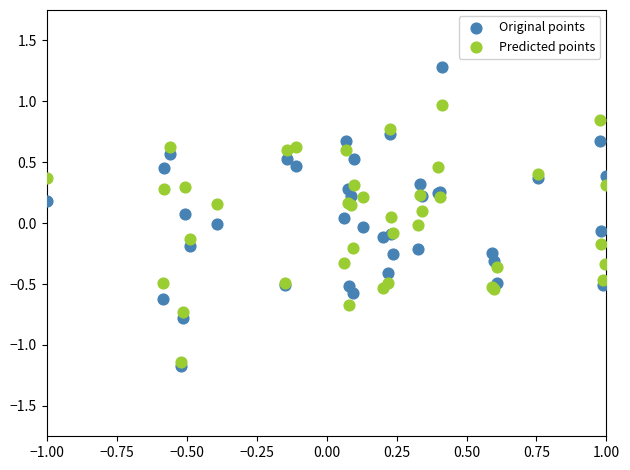

What are all the series names shown in the legend?

Original points, Predicted points